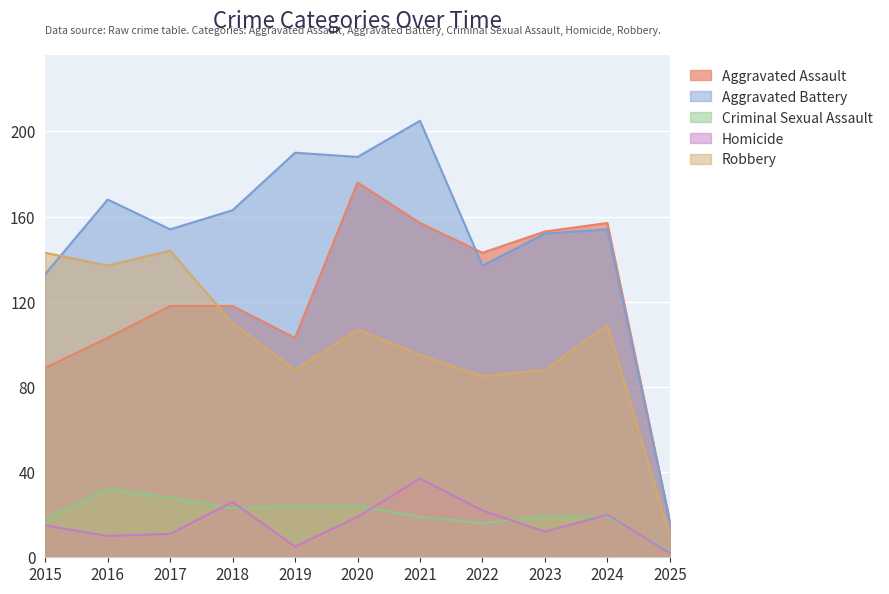

Which category has the highest value in the Robbery series?

2017